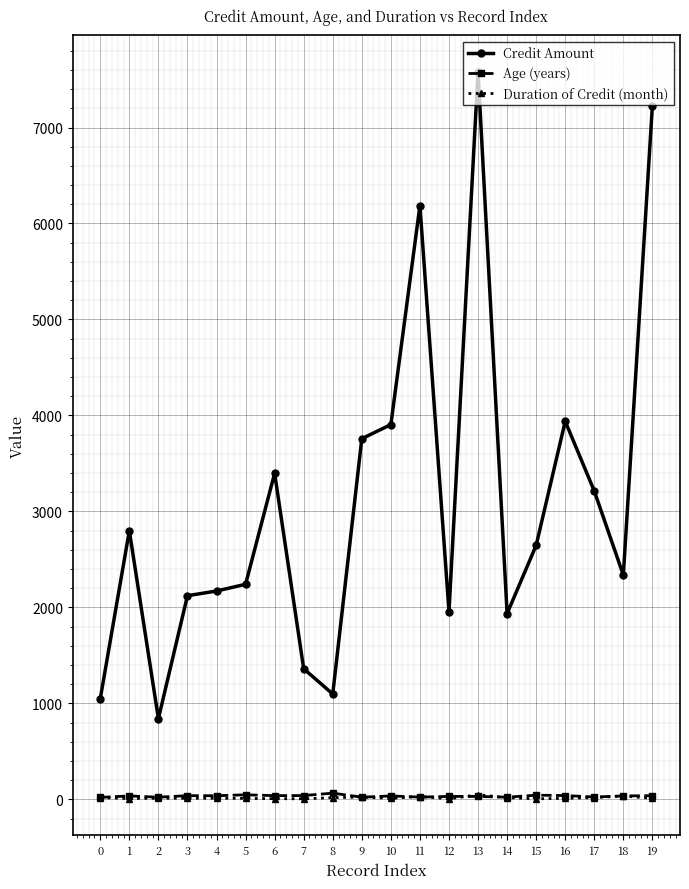

At how many categories does at least one series exceed 2553?

10